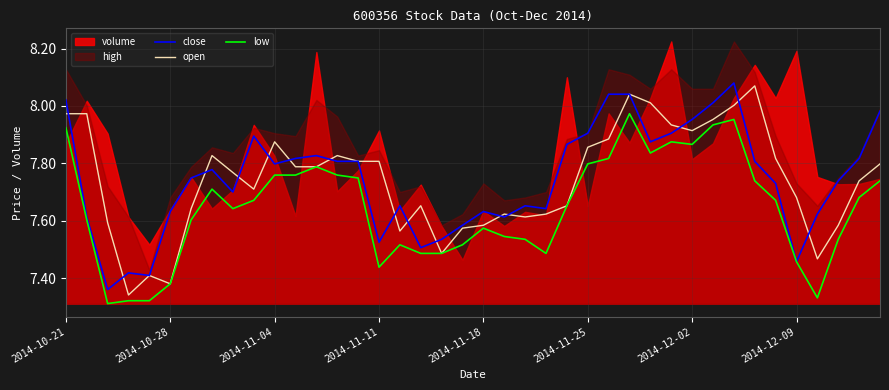

At which category does the chart reach its peak across all series?

32